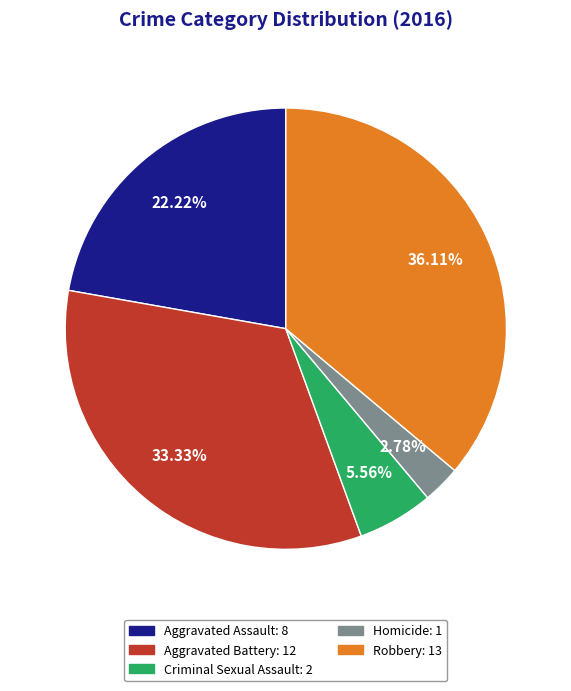

To the nearest percent, what portion does Criminal Sexual Assault represent?

6%